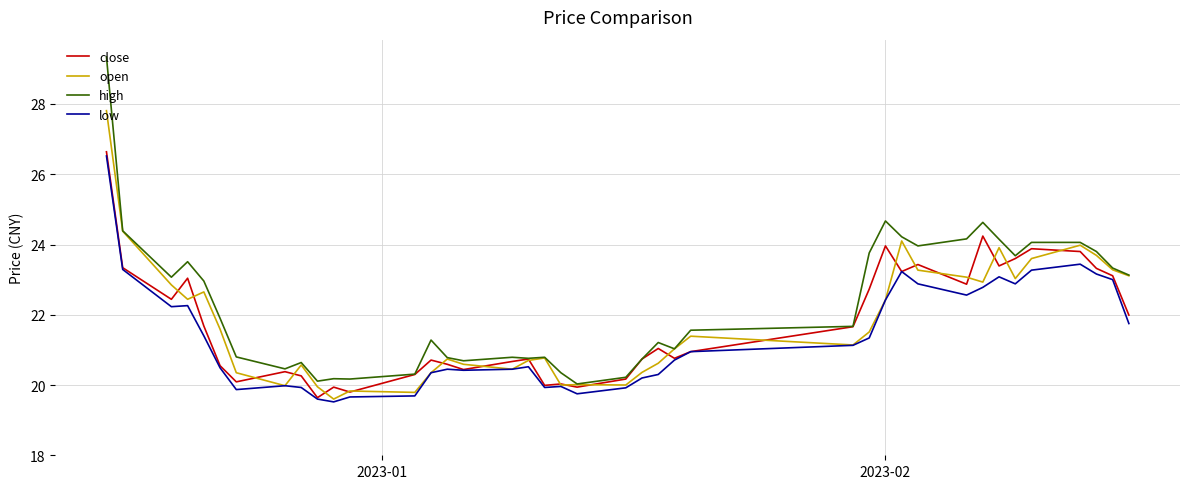

True or false: low and high cross at least once.

False